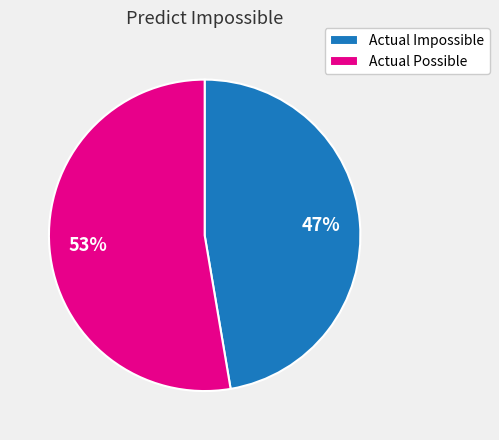

How many slices are in this pie chart?

2